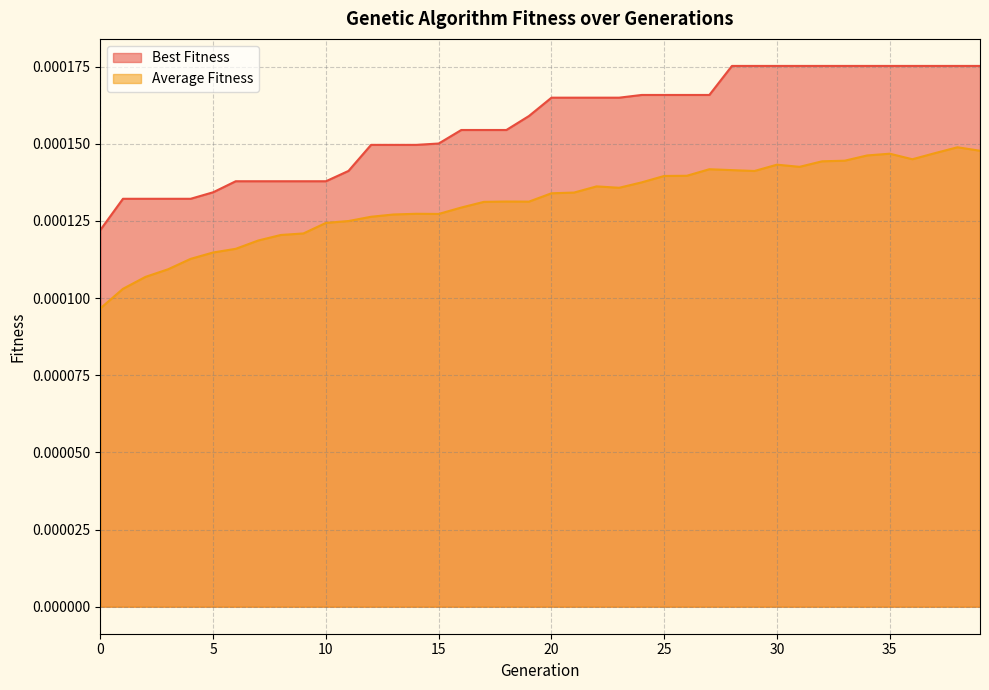

Rank the series by their maximum value, from highest to lowest.

Best Fitness, Average Fitness